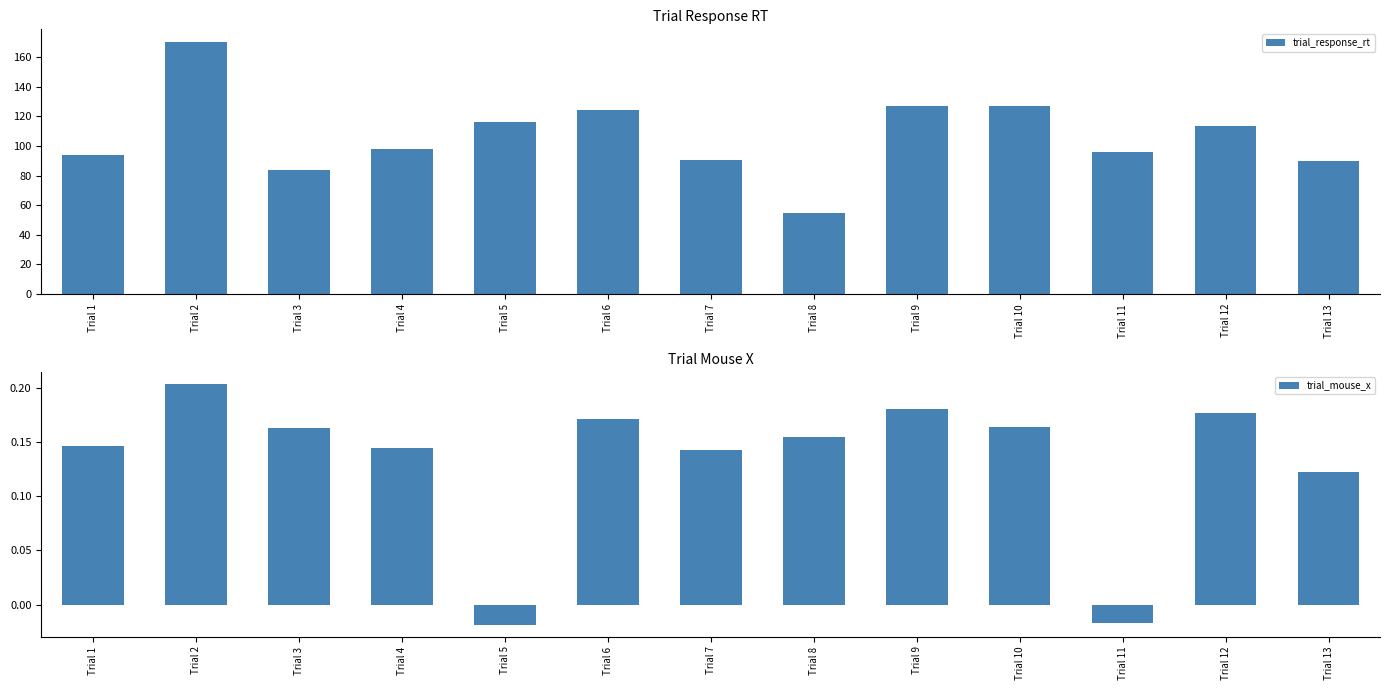

What is the total value across all series at Trial 13?

89.7